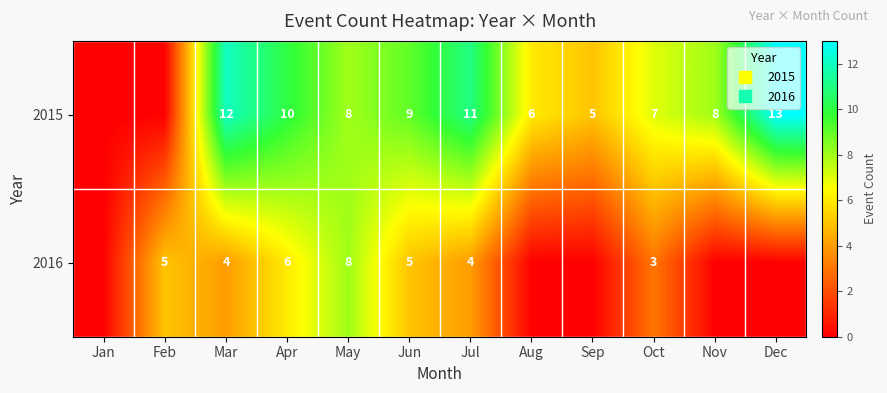

How many positive values does the 2015 series have?

10